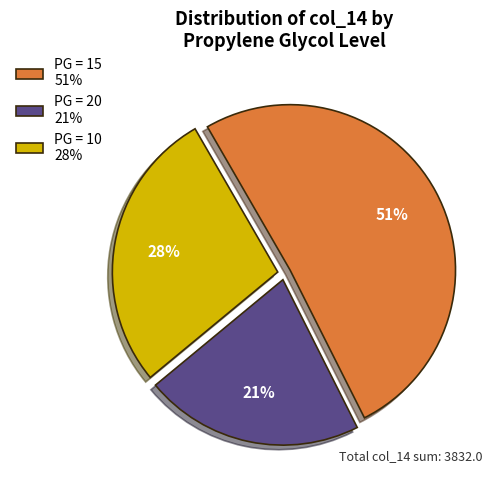

Which has a higher value, PG = 15 51% or PG = 20 21%?

PG = 15 51%